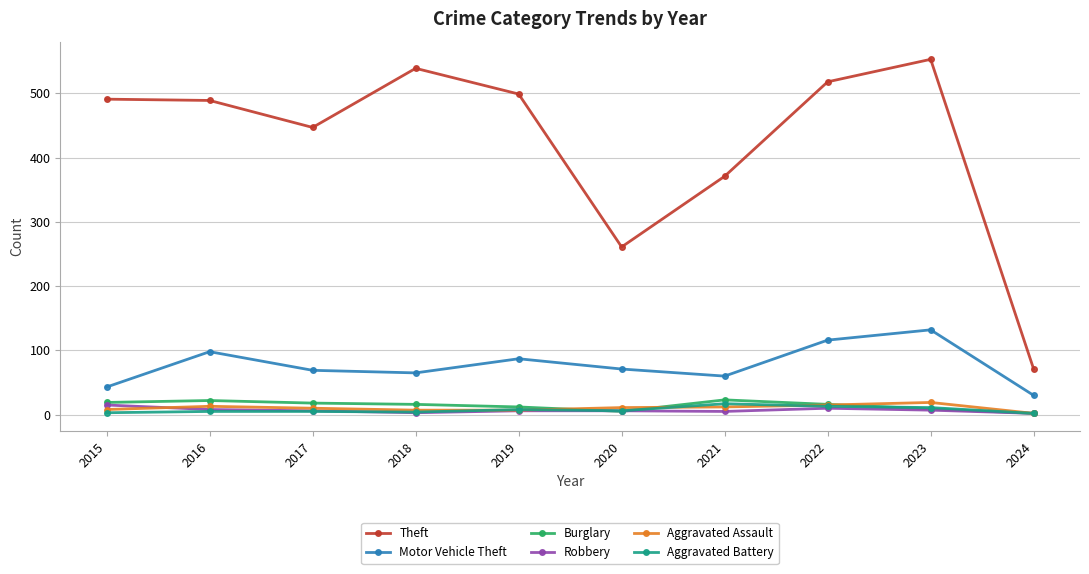

How many data points in Aggravated Battery are less than 6?

5